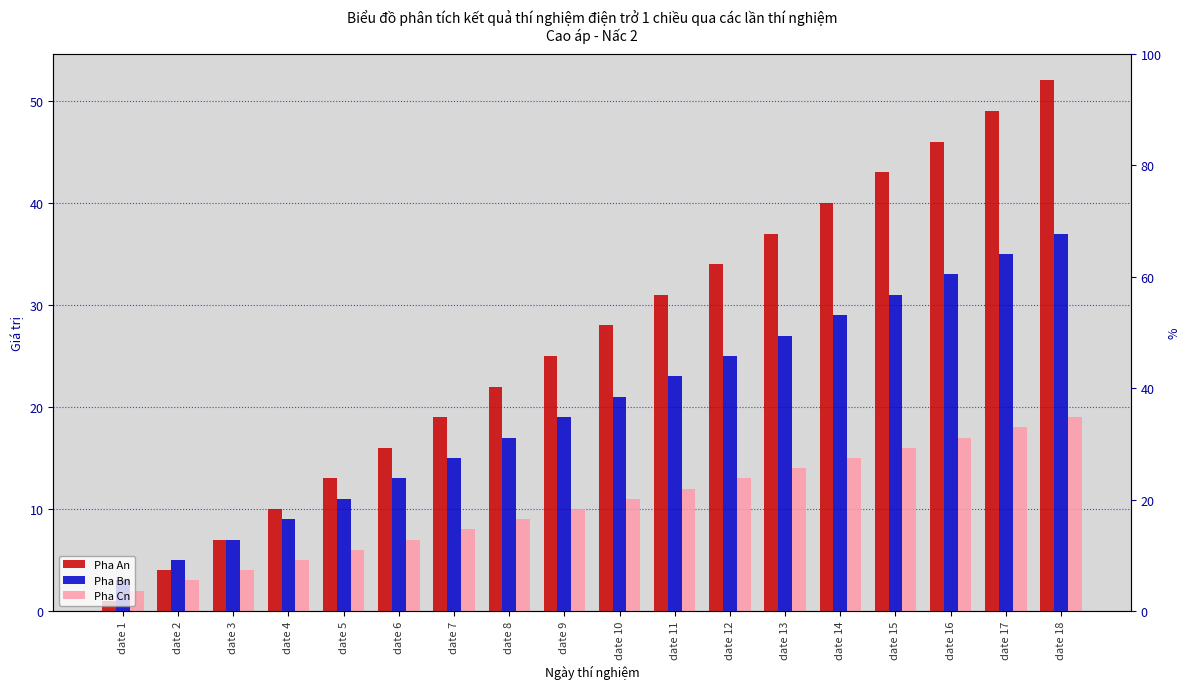

Where does the Pha Bn series first go above 21?

date 11